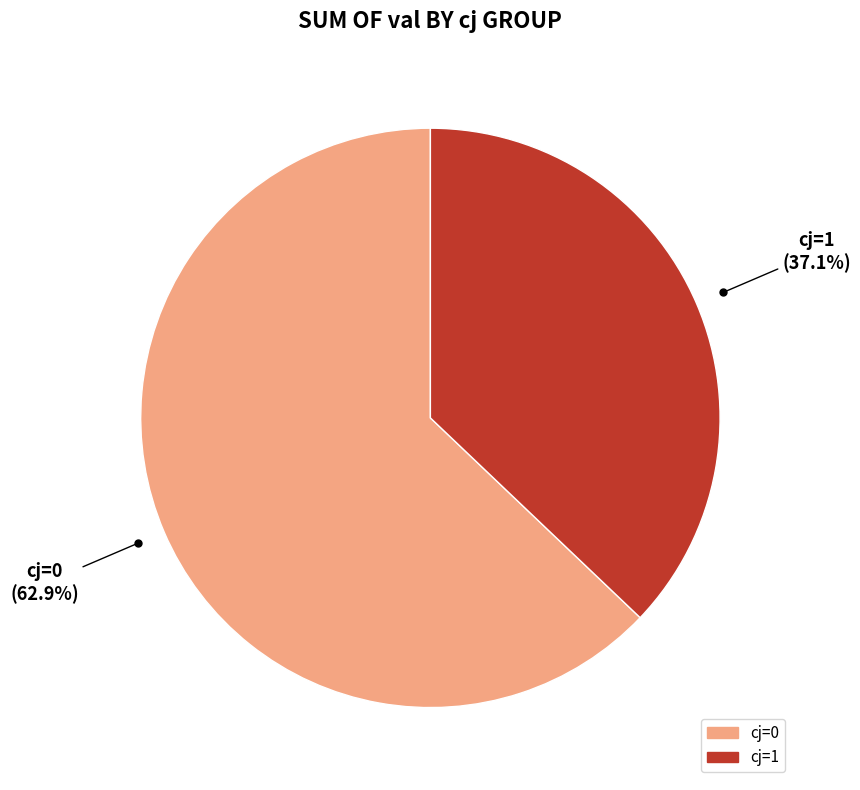

Does cj=0 account for over 50% of the chart?

Yes